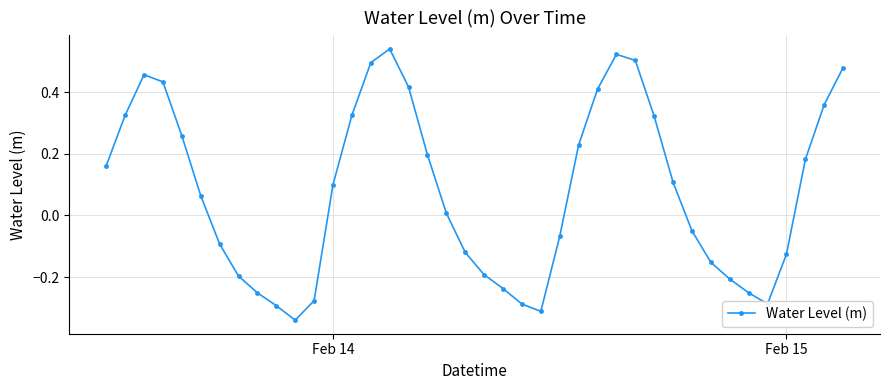

What is the difference between the maximum and minimum values?

0.9